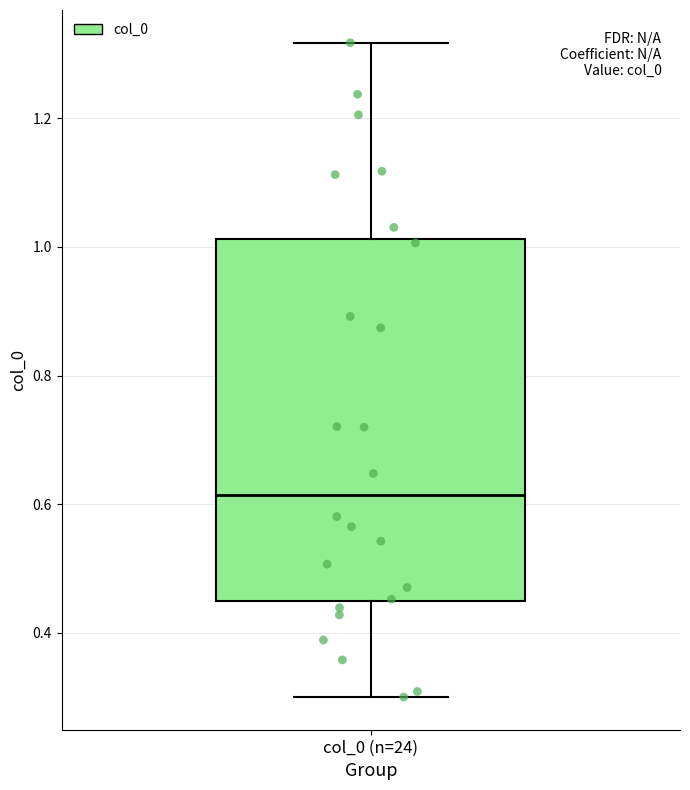

Where is the lower edge of the box for col_0 (n=24) on the y-axis? The values are not printed on the chart, so give them approximately, as read against the axis.

0.44